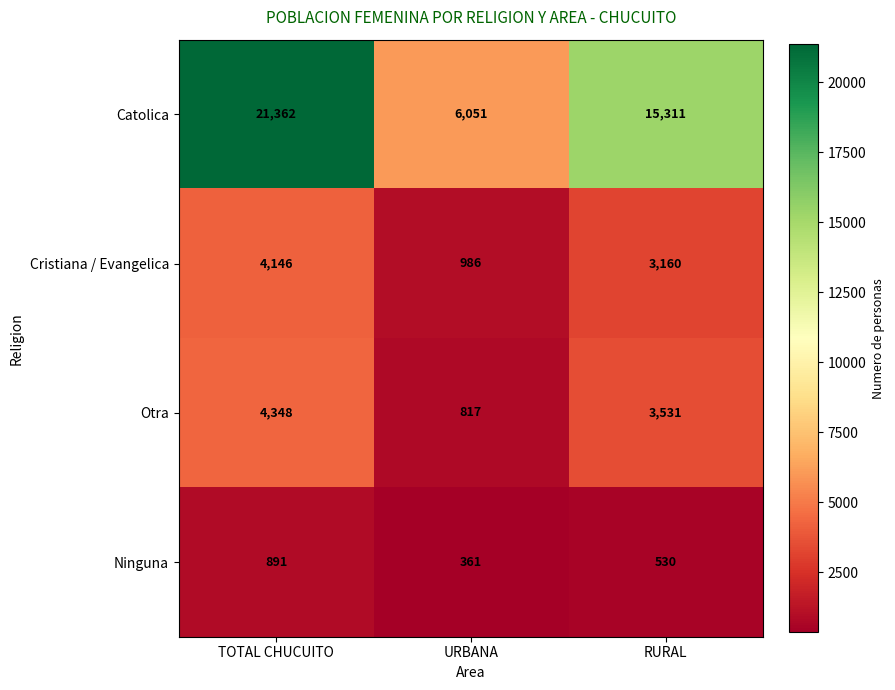

Which series has the widest spread of values?

Catolica